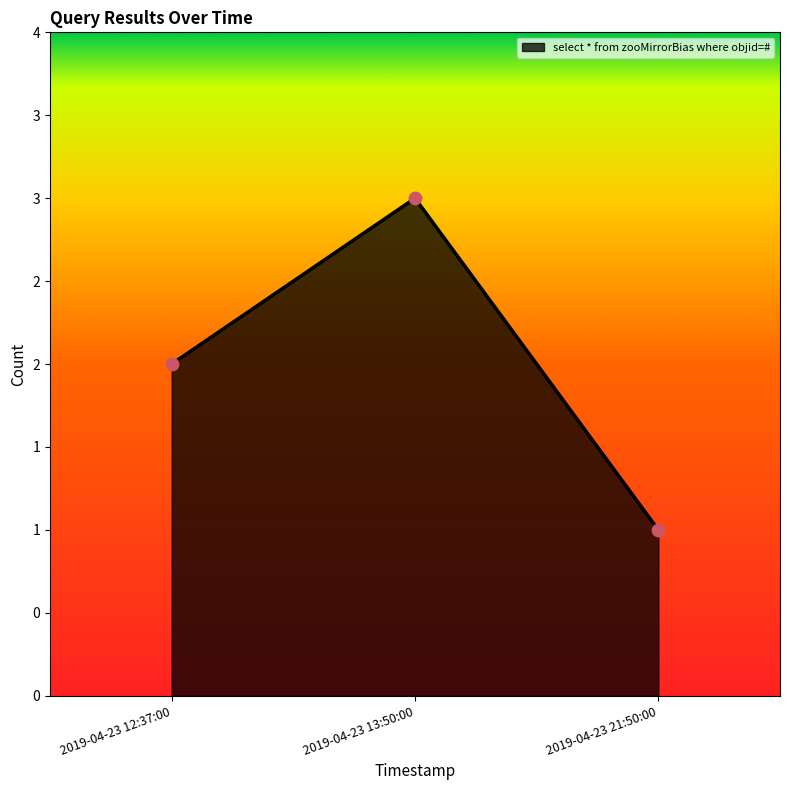

Which has a higher value, 2019-04-23 21:50:00 or 2019-04-23 13:50:00?

2019-04-23 13:50:00